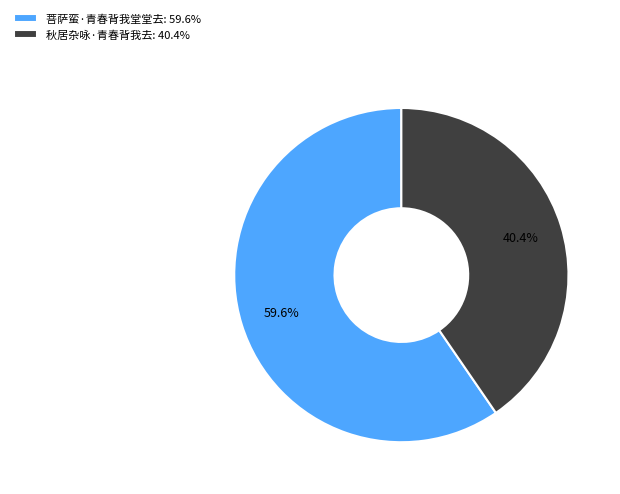

Count the number of slices in the pie.

2